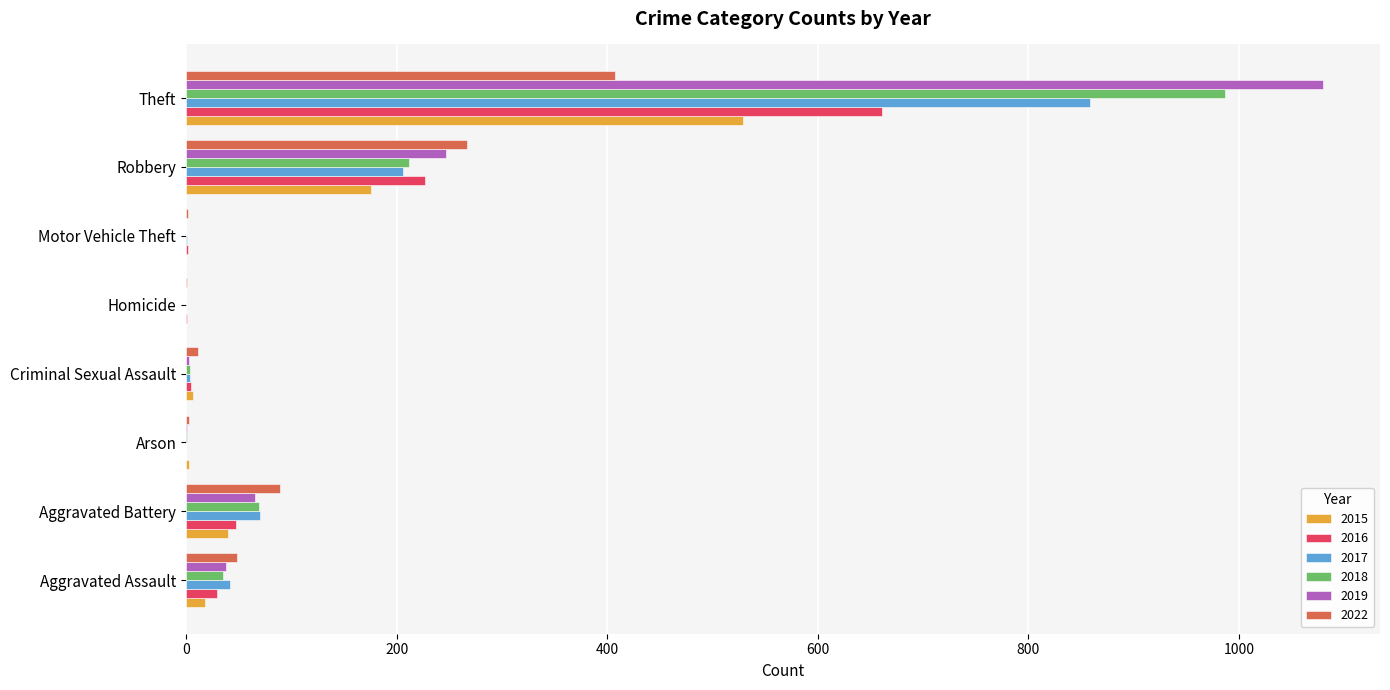

What is the maximum value shown in the chart?

1080